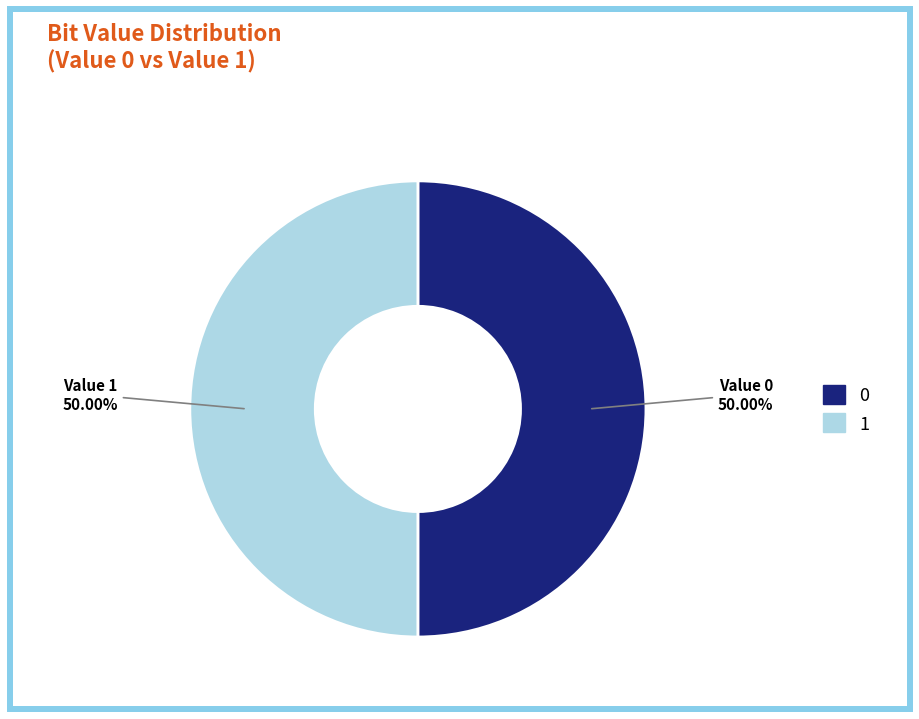

Combined, what portion of the pie is 1 and 0?

100.0%